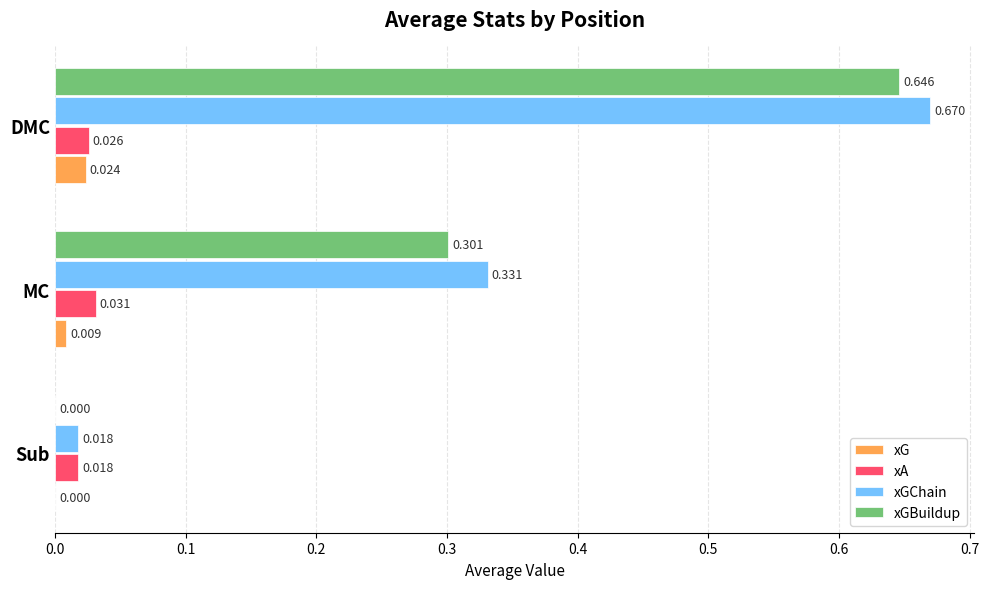

Which series changed the most between Sub and MC?

xGChain